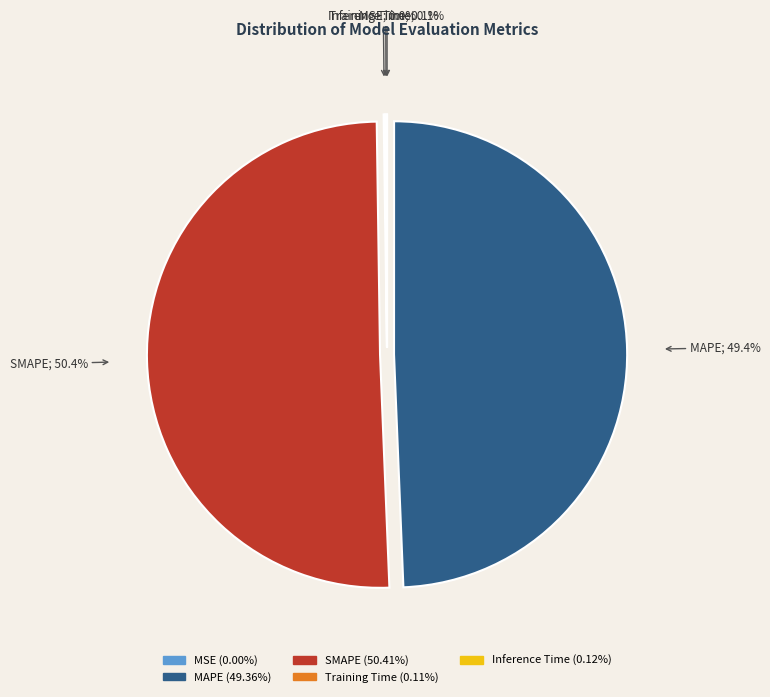

What percentage is the SMAPE slice, to the nearest percent?

50%